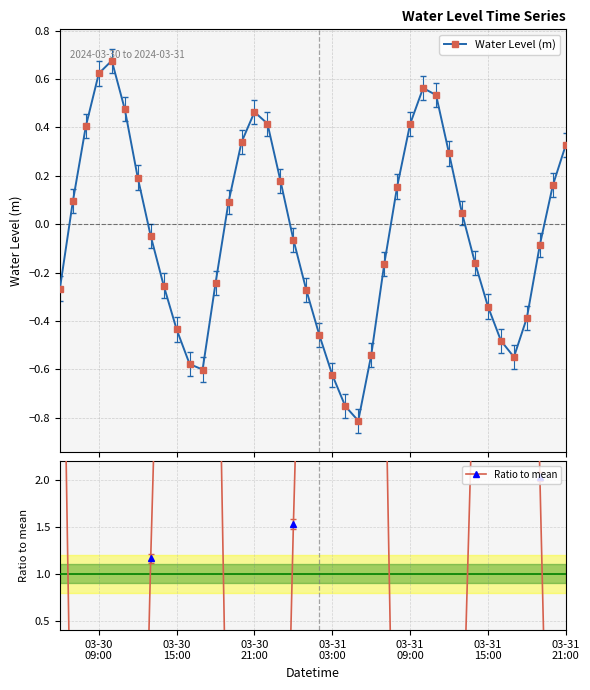

Which series ends up on top after the final intersection of Ratio to mean and Water Level (m)?

Water Level (m)